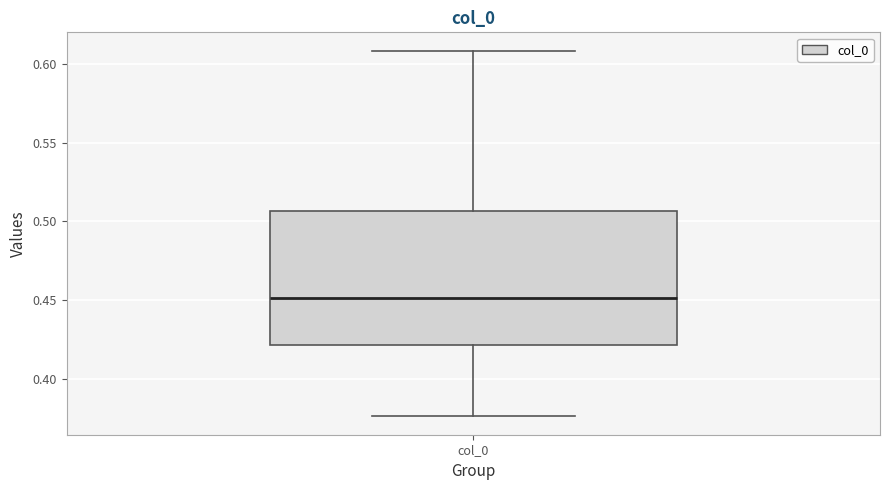

Transcribe this box plot: give where the median line is, the range the box spans, and where the two whiskers end, as read against the y-axis. The values are not printed on the chart, so give them approximately, as read against the axis.

median 0.450, box 0.420 to 0.505, whiskers 0.375 to 0.610